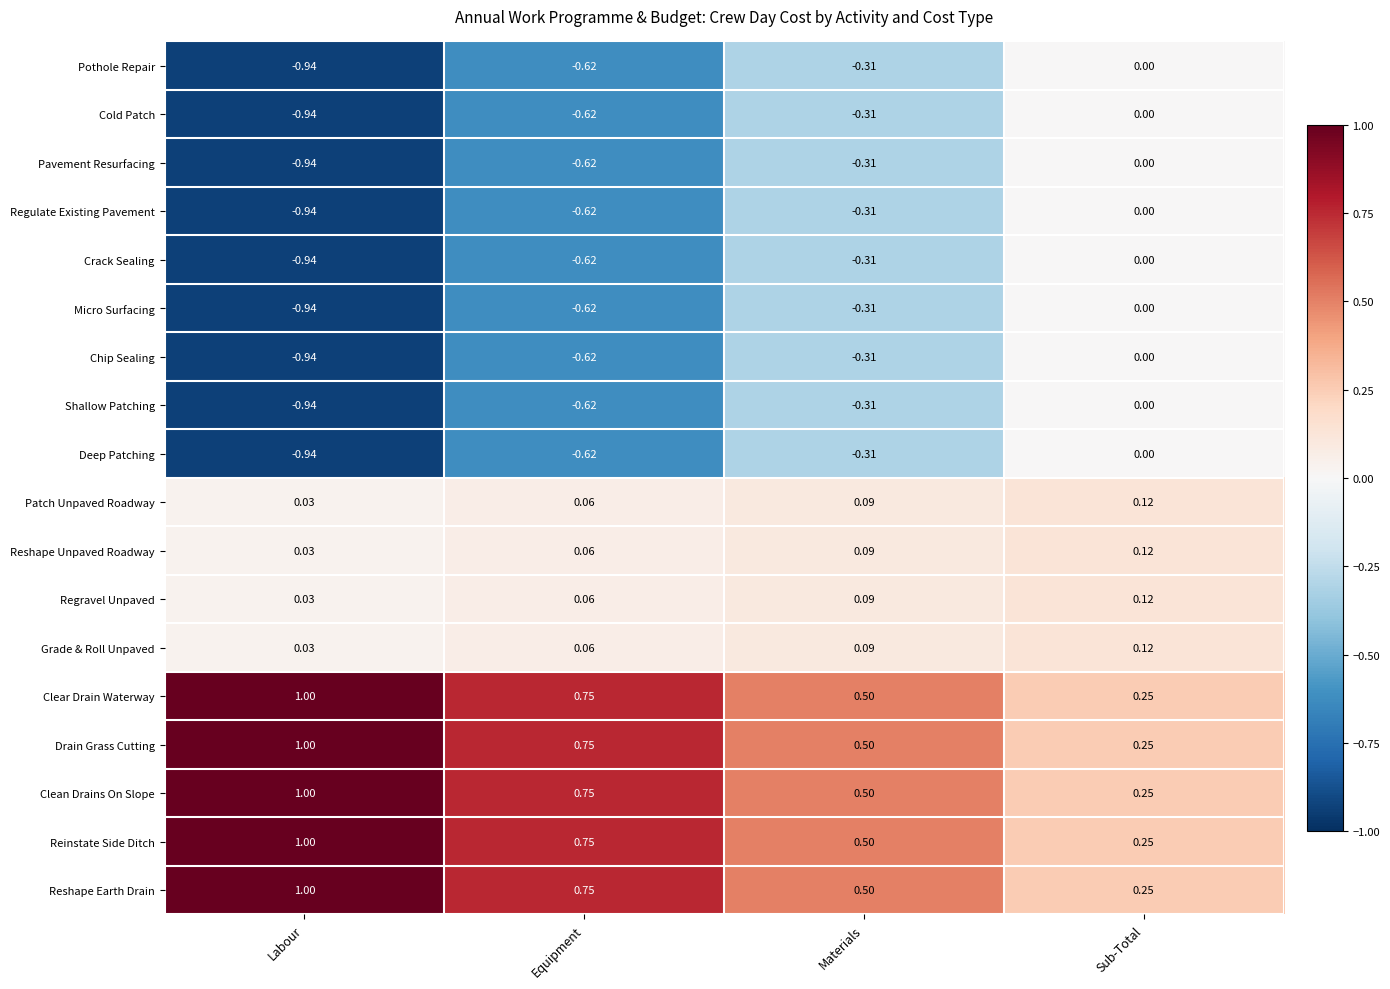

At which category is the sum across all series the highest?

Sub-Total